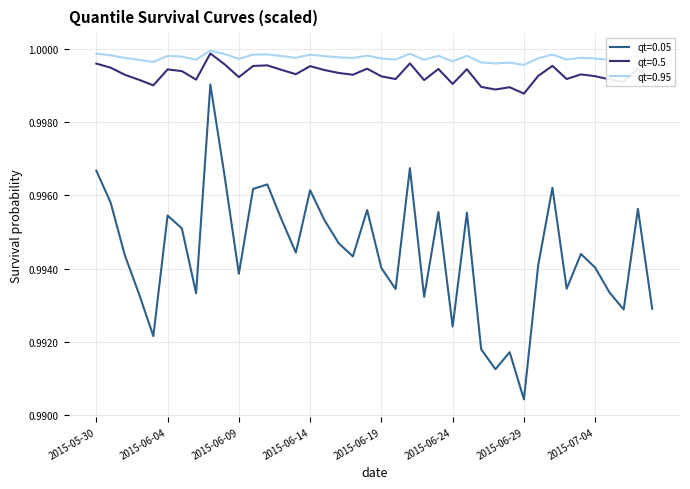

Which series has the largest total across all categories?

qt=0.95